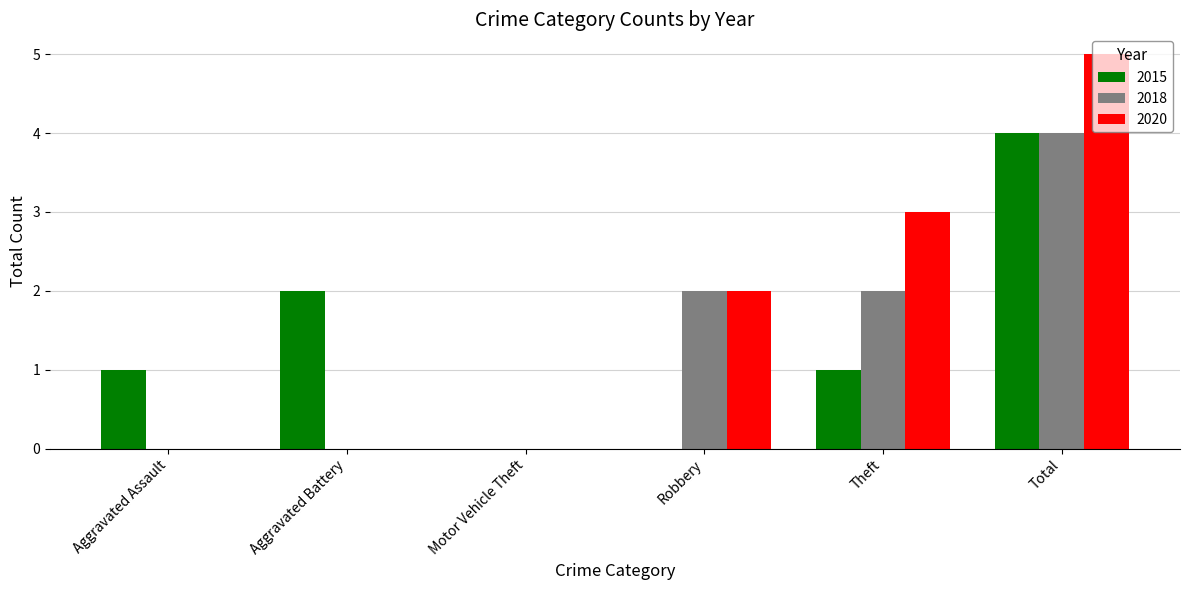

Which series has the largest total across all categories?

2020